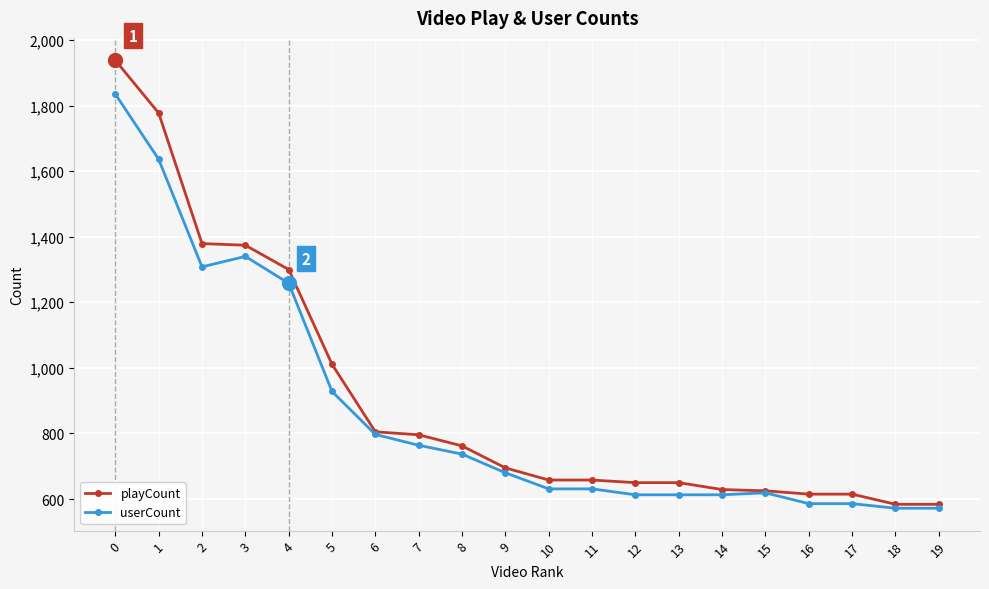

Is the value of playCount at 10 greater than the value of userCount at 17?

Yes